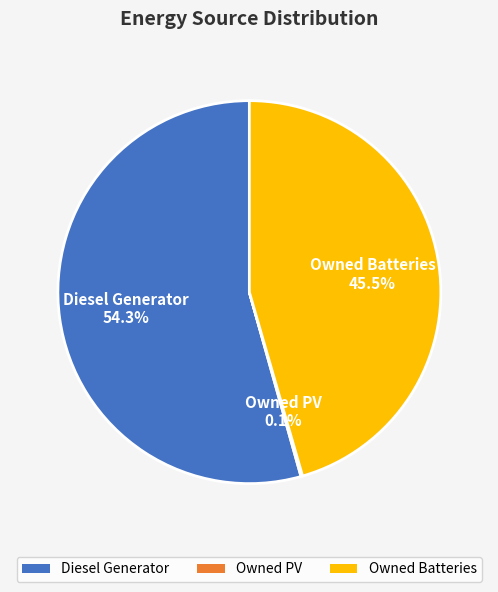

Which category has the biggest portion of the pie?

Diesel Generator